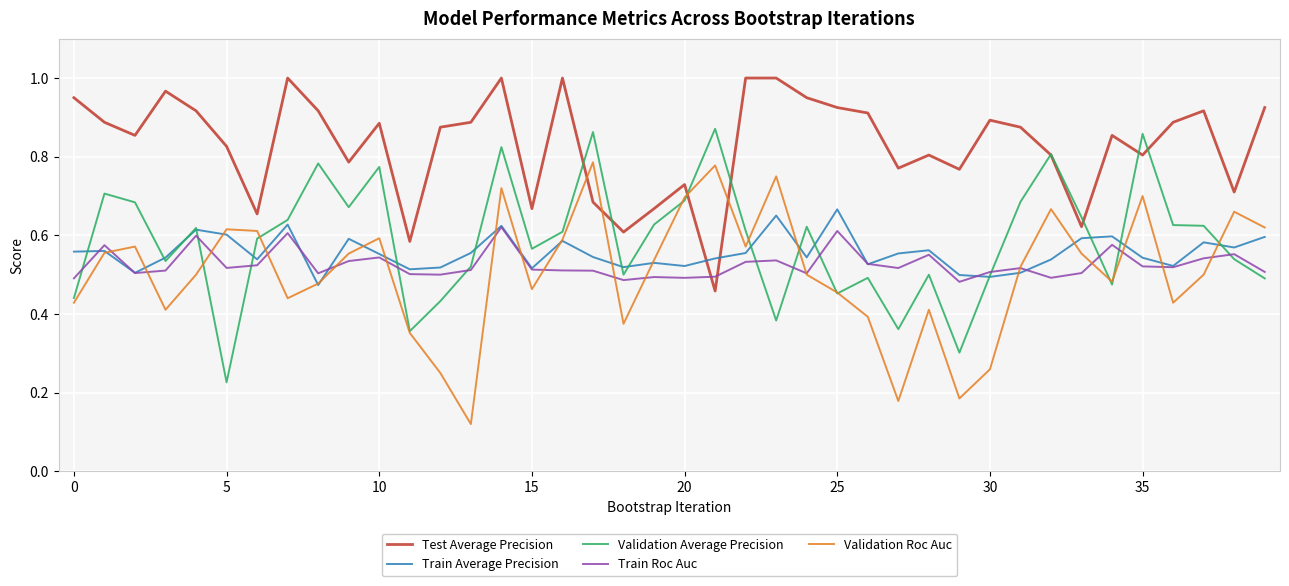

True or false: Test Average Precision and Validation Roc Auc cross at least once.

True